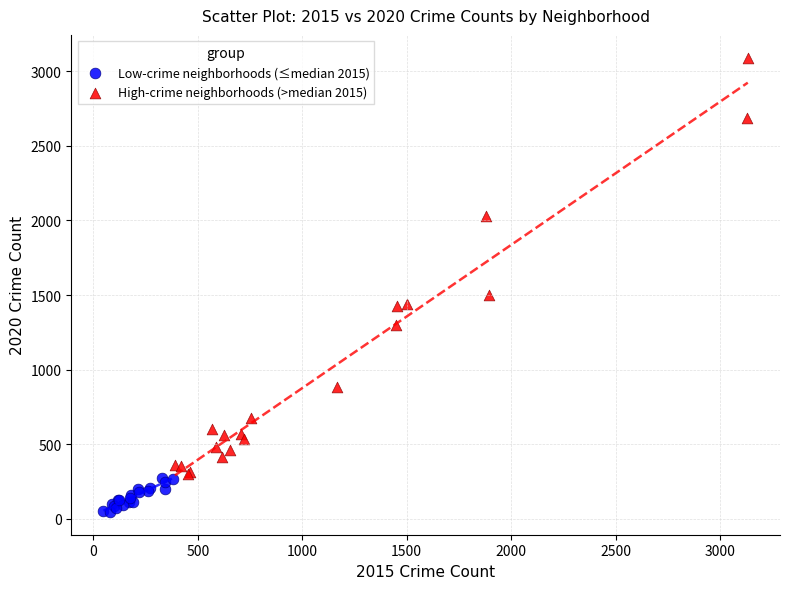

What are all the series names shown in the legend?

Low-crime neighborhoods (≤median 2015), High-crime neighborhoods (>median 2015)